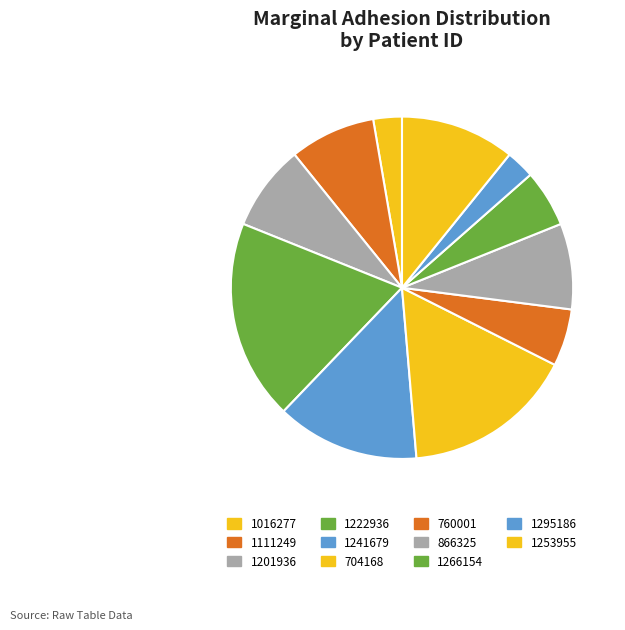

Combined, what portion of the pie is 1201936 and 1253955?

18.9%